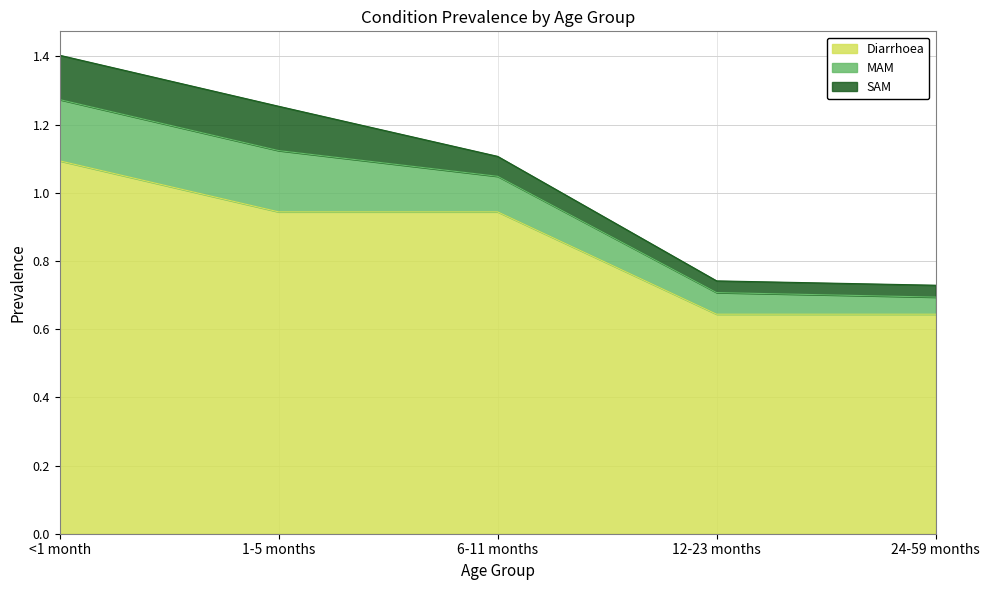

Between <1 month and 12-23 months, which is larger?

<1 month